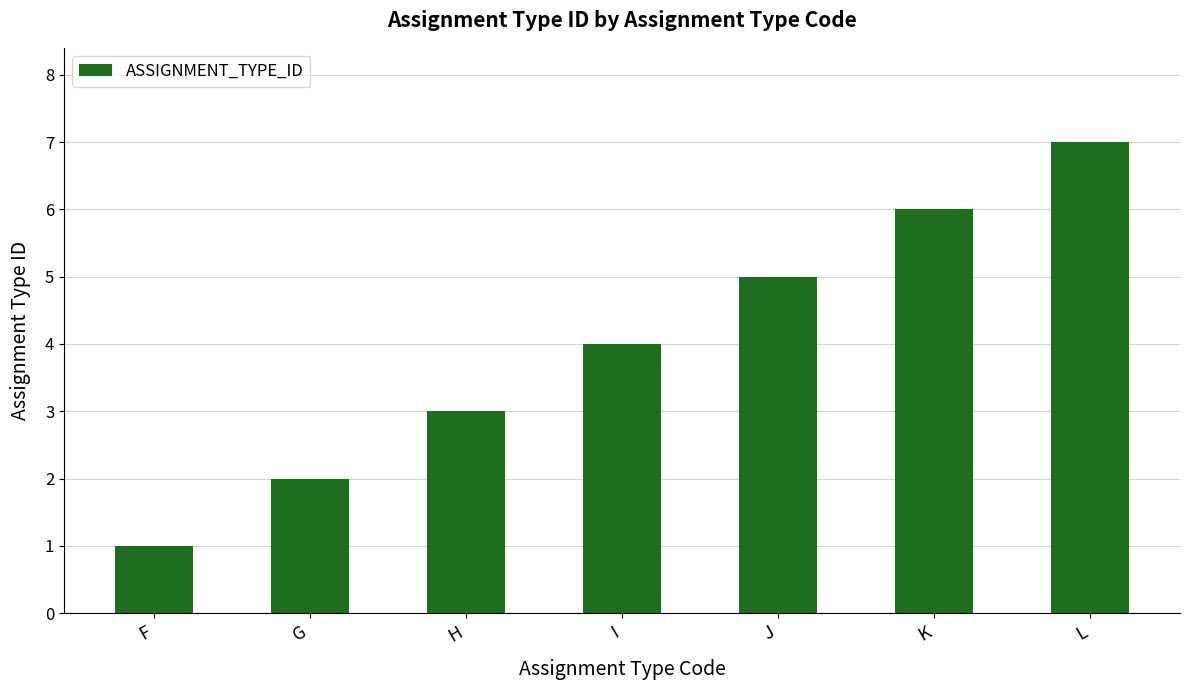

Is it true that the value at J is 3?

False